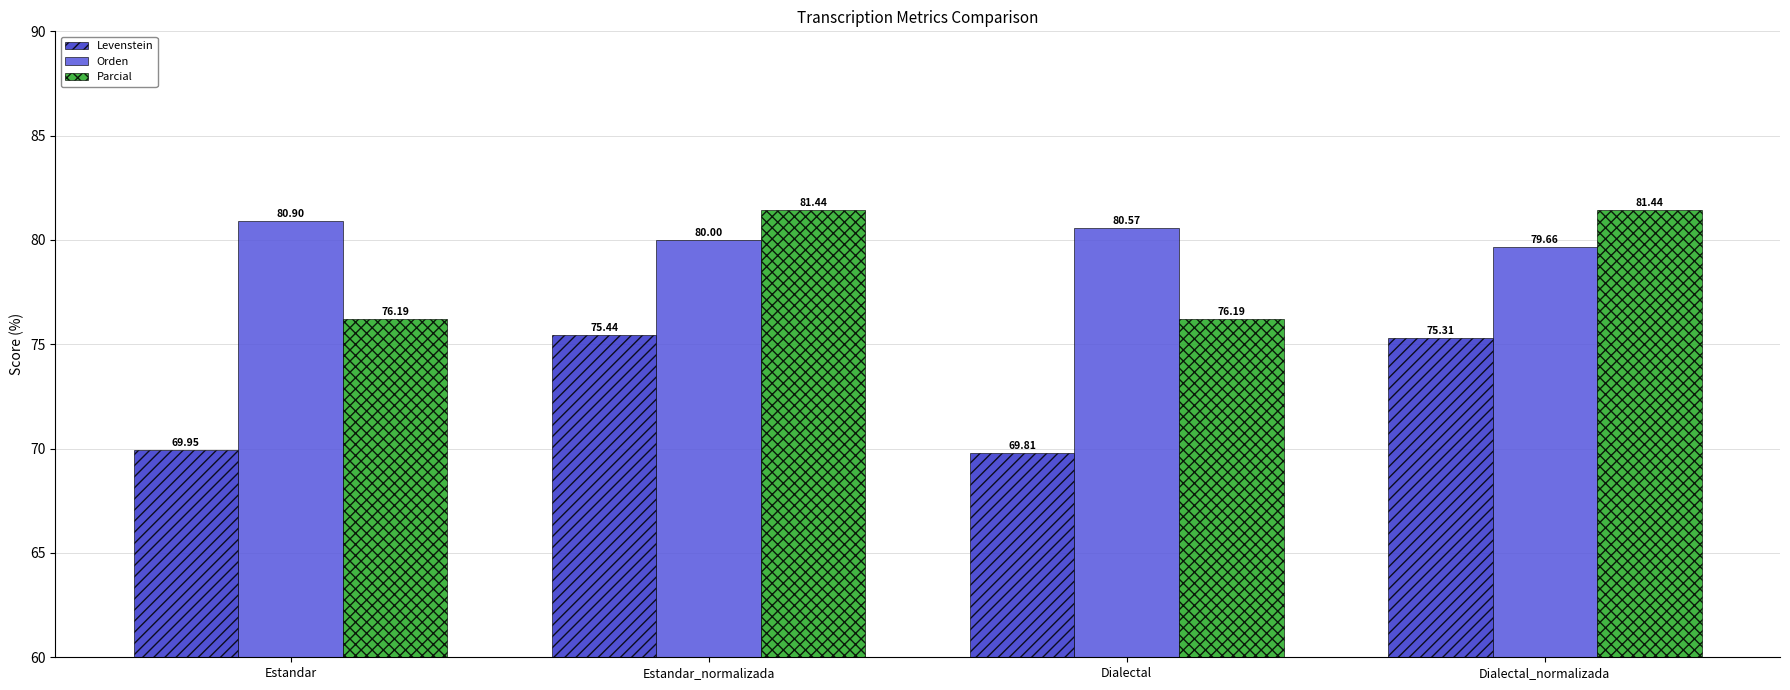

What is the value of the Levenstein bar at the 2nd from the left?

75.4